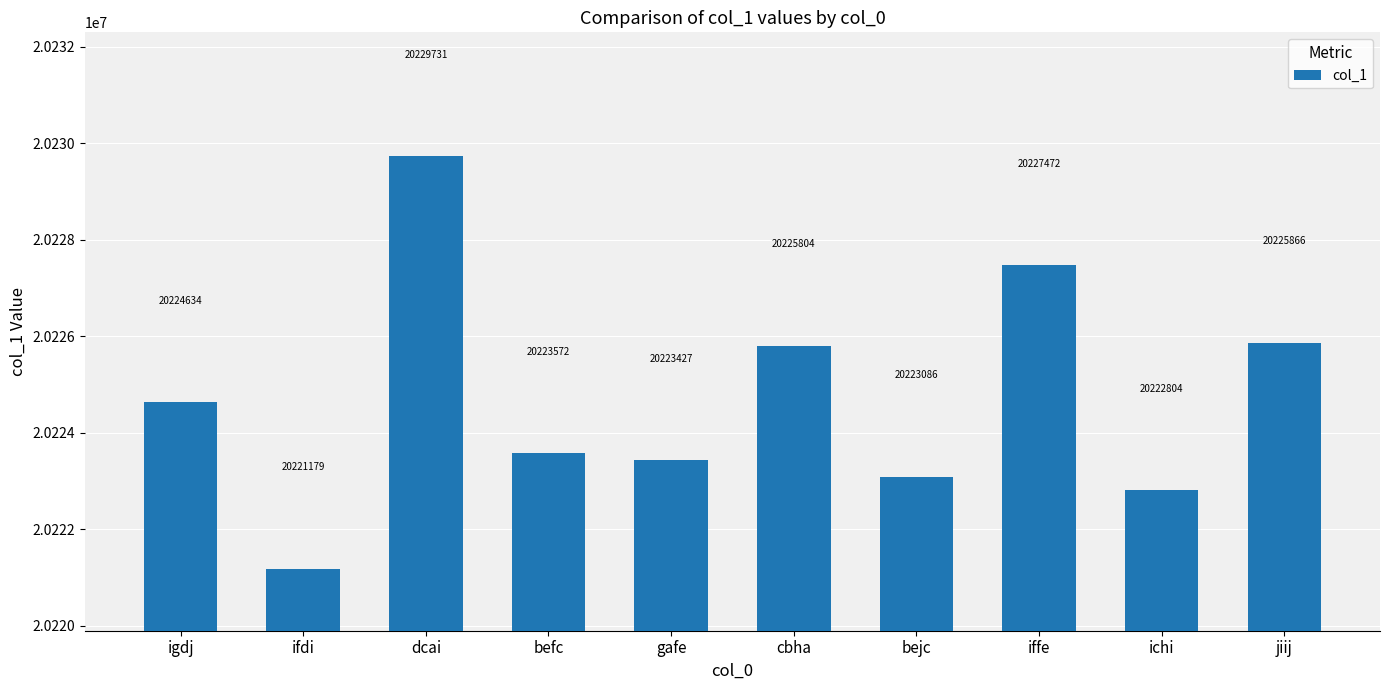

Reading right to left, list all the values displayed in this chart.

20225866	20222804	20227472	20223086	20225804	20223427	20223572	20229731	20221179	20224634